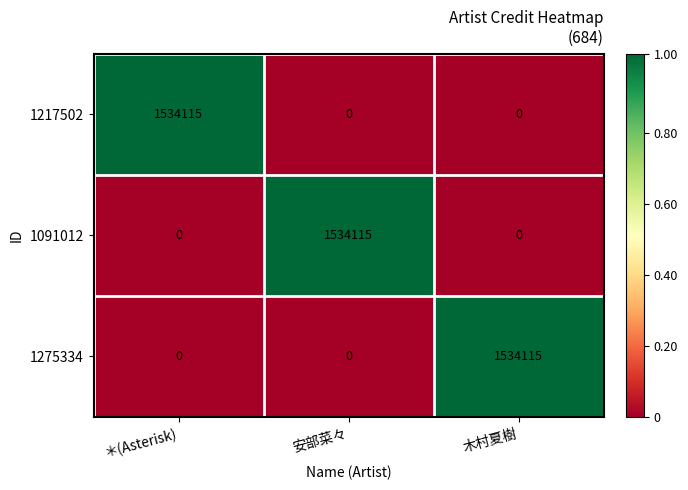

True or false: 1091012 has a value of 0 at ＊(Asterisk).

True